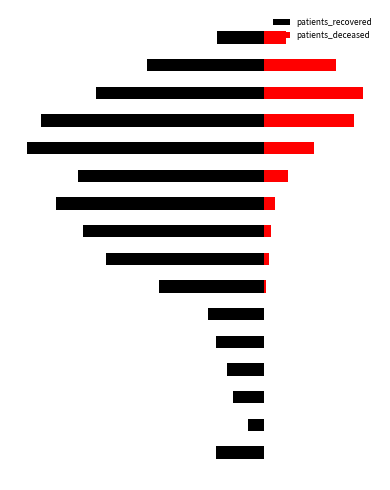

How many data points in patients_deceased are above 37?

7